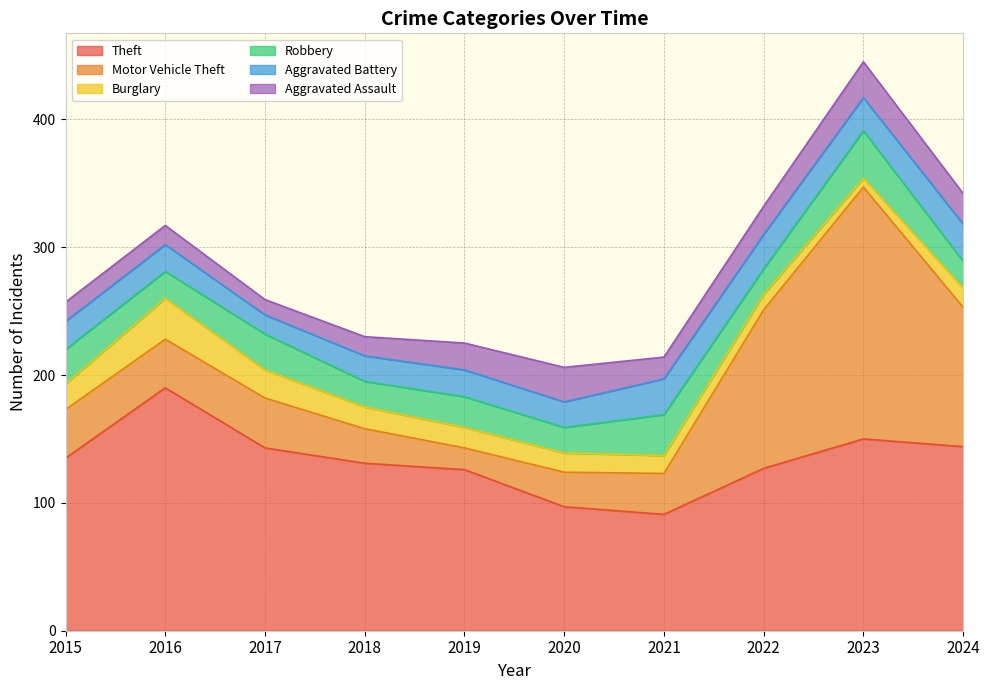

Rank the series by their maximum value, from lowest to highest.

Aggravated Assault, Aggravated Battery, Burglary, Robbery, Theft, Motor Vehicle Theft